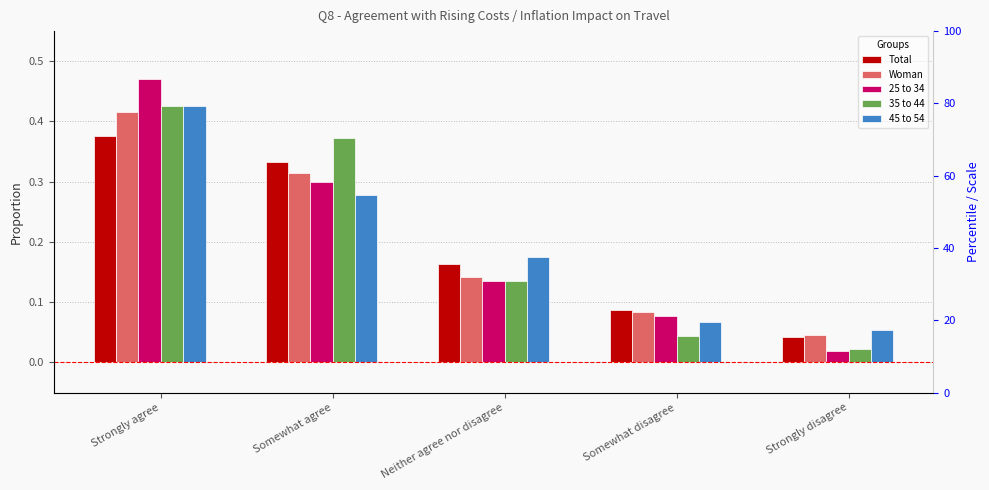

Which series has the largest total across all categories?

25 to 34